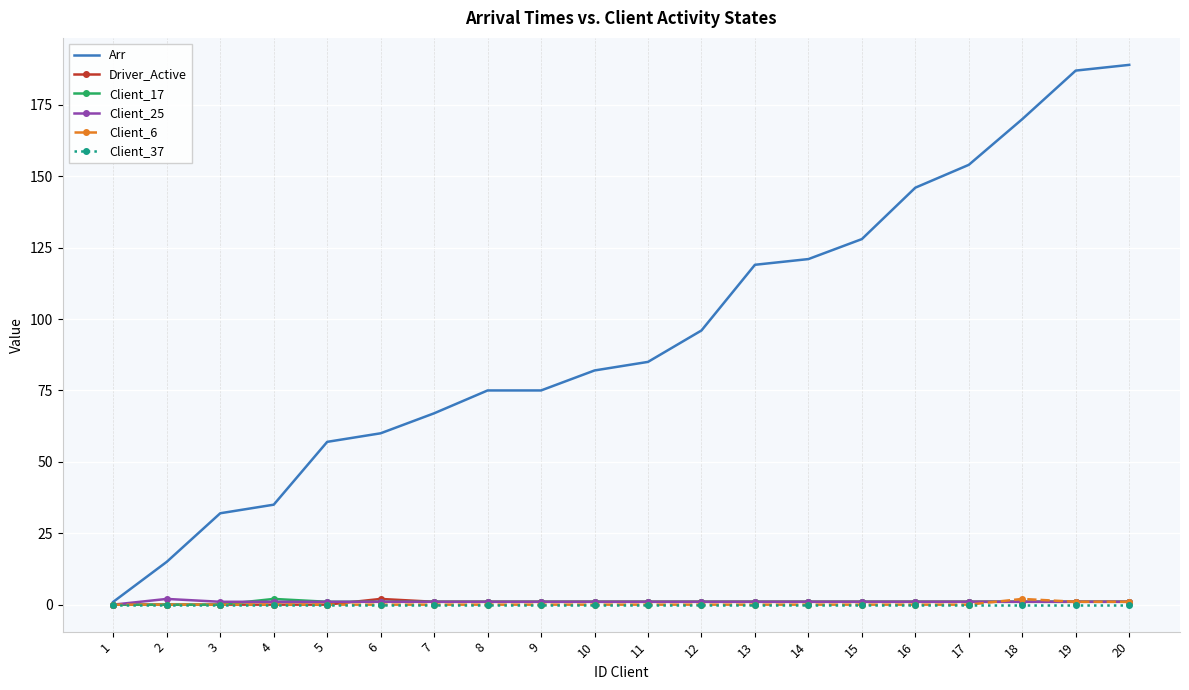

Which series has the largest total across all categories?

Arr